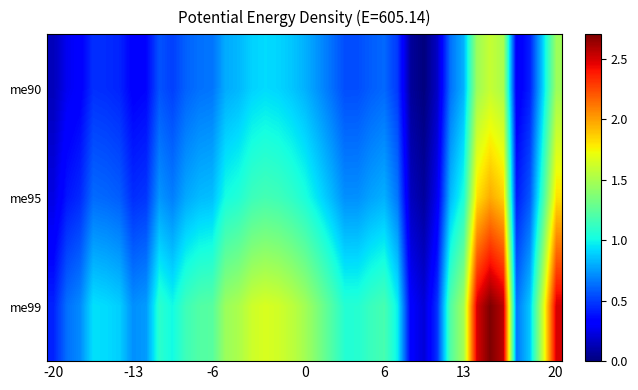

Which series has the largest range (max minus min)?

me99